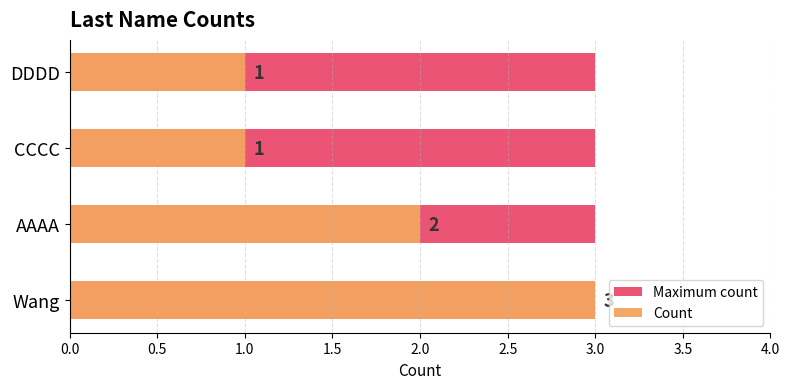

How many Count values are between 1 and 3?

4